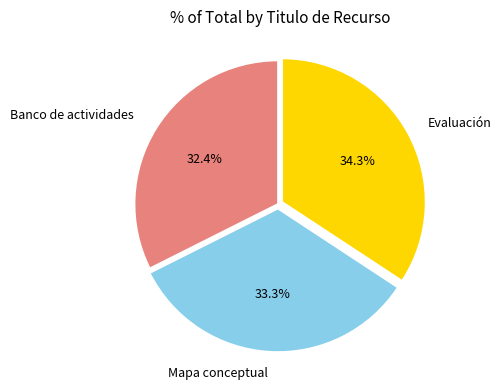

Is there any slice that represents more than half of the pie?

No